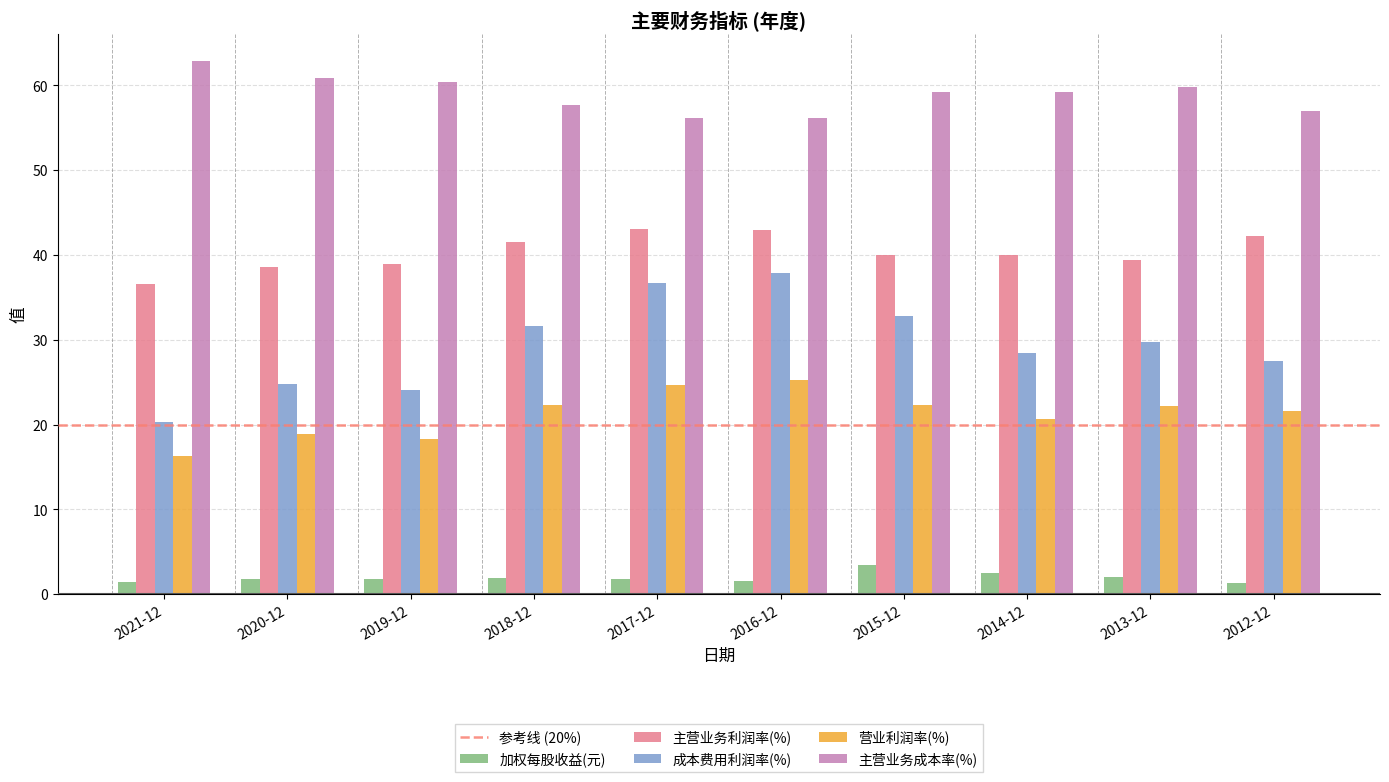

Rank the series by their maximum value, from lowest to highest.

加权每股收益(元), 营业利润率(%), 成本费用利润率(%), 主营业务利润率(%), 主营业务成本率(%)